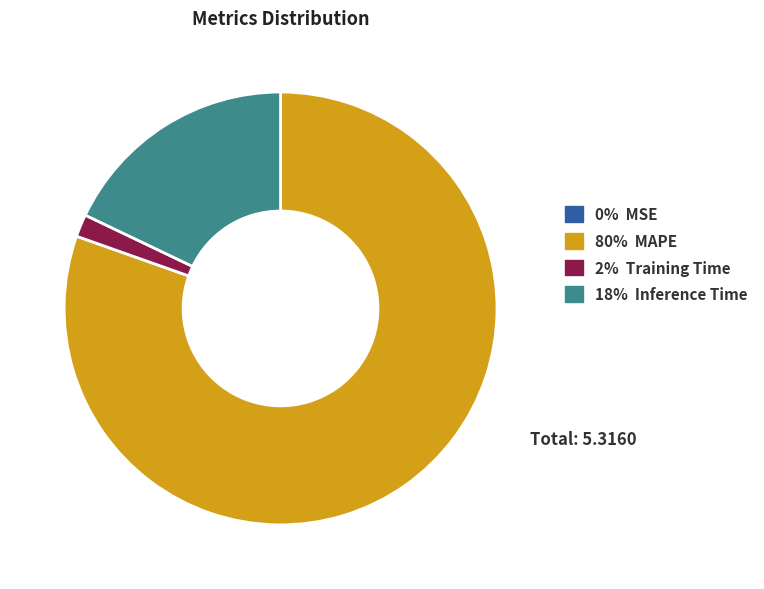

Which slice represents more than half of the pie?

80% MAPE